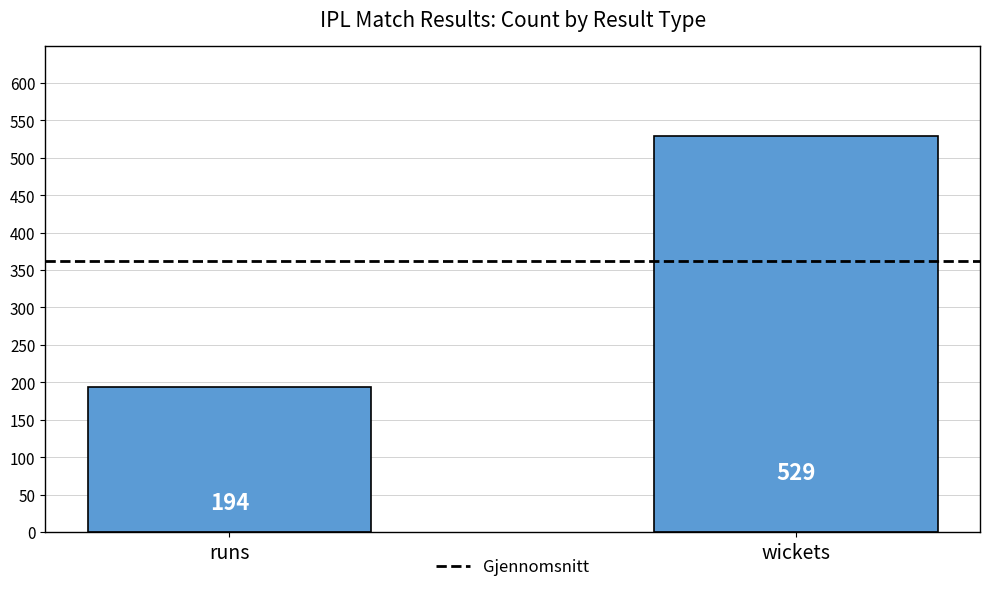

Does the chart contain stacked bars?

No